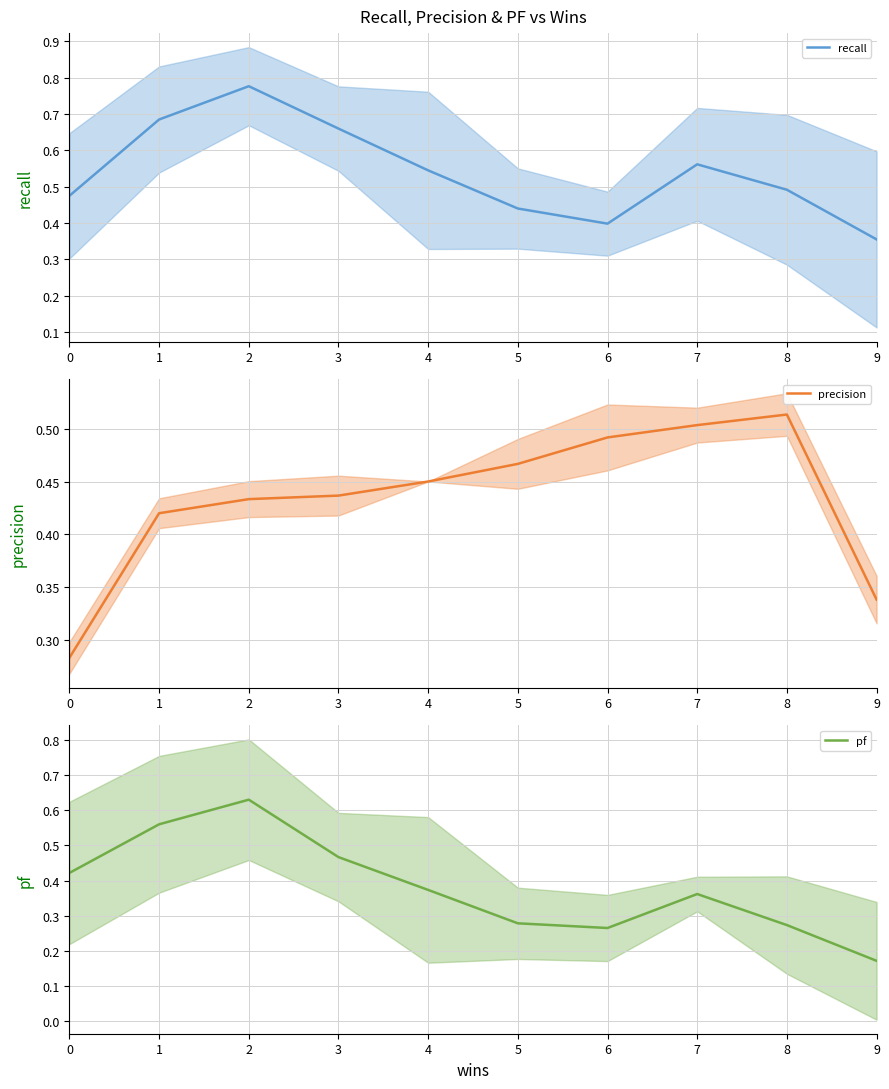

How many times do recall and precision cross each other?

4